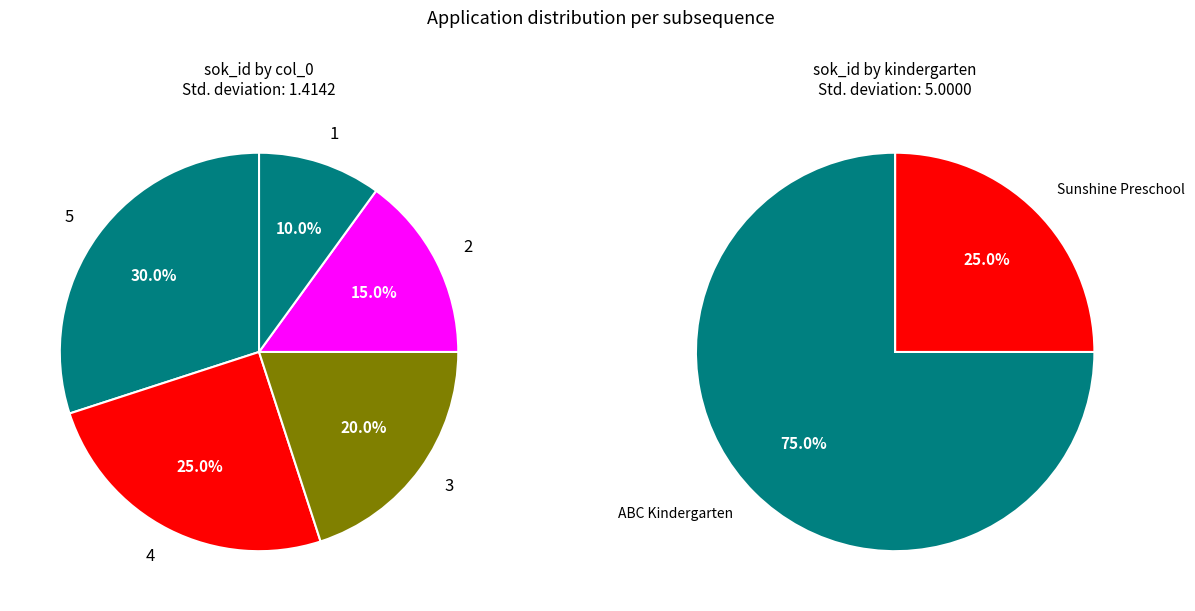

What is the change in value from 4 to 2?

-2